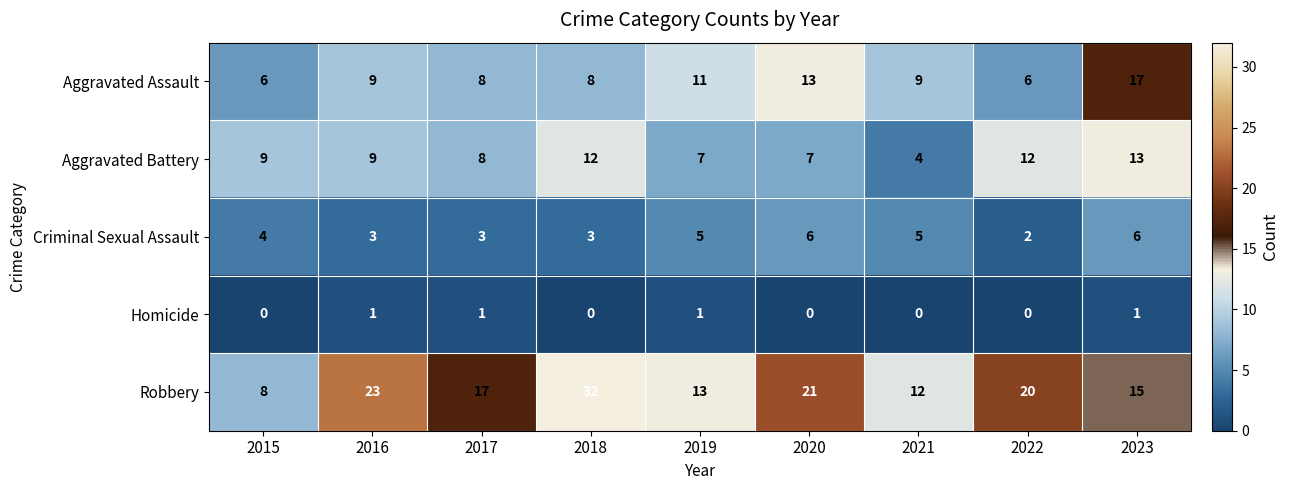

What is the difference between the highest and lowest values at 2015?

9